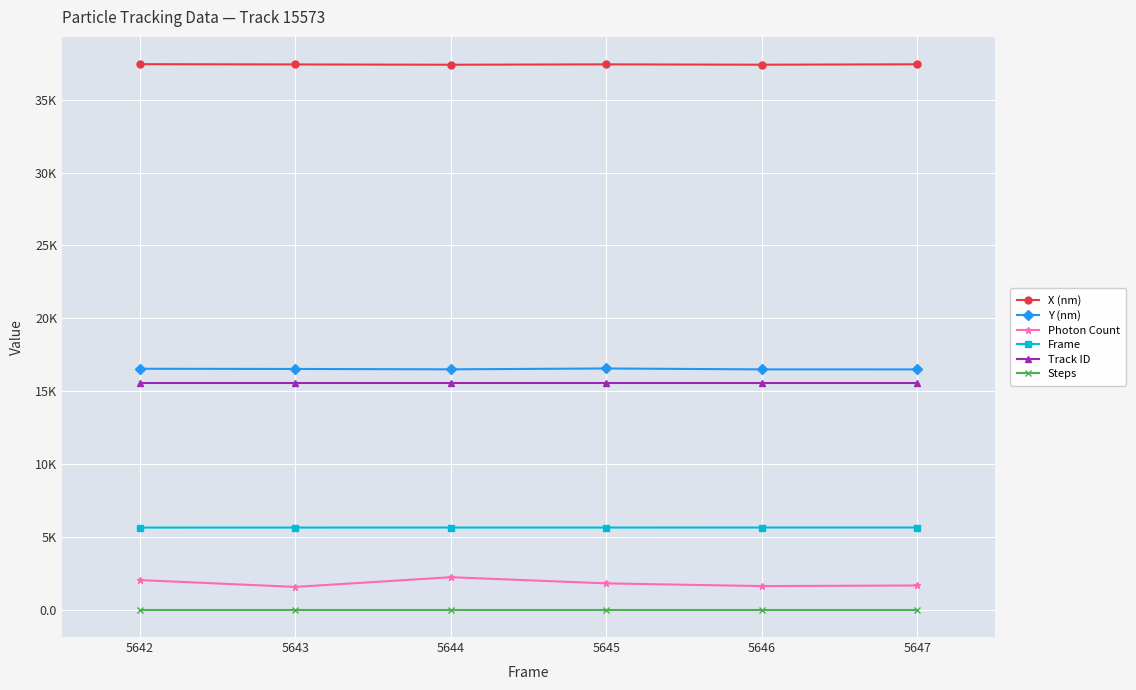

True or false: Y (nm) and X (nm) intersect in this chart.

False